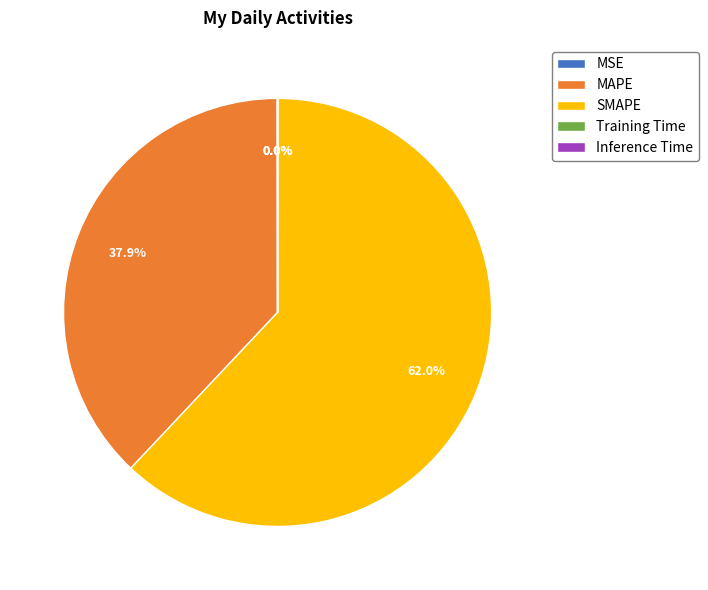

Does MAPE represent more than half of the total?

No